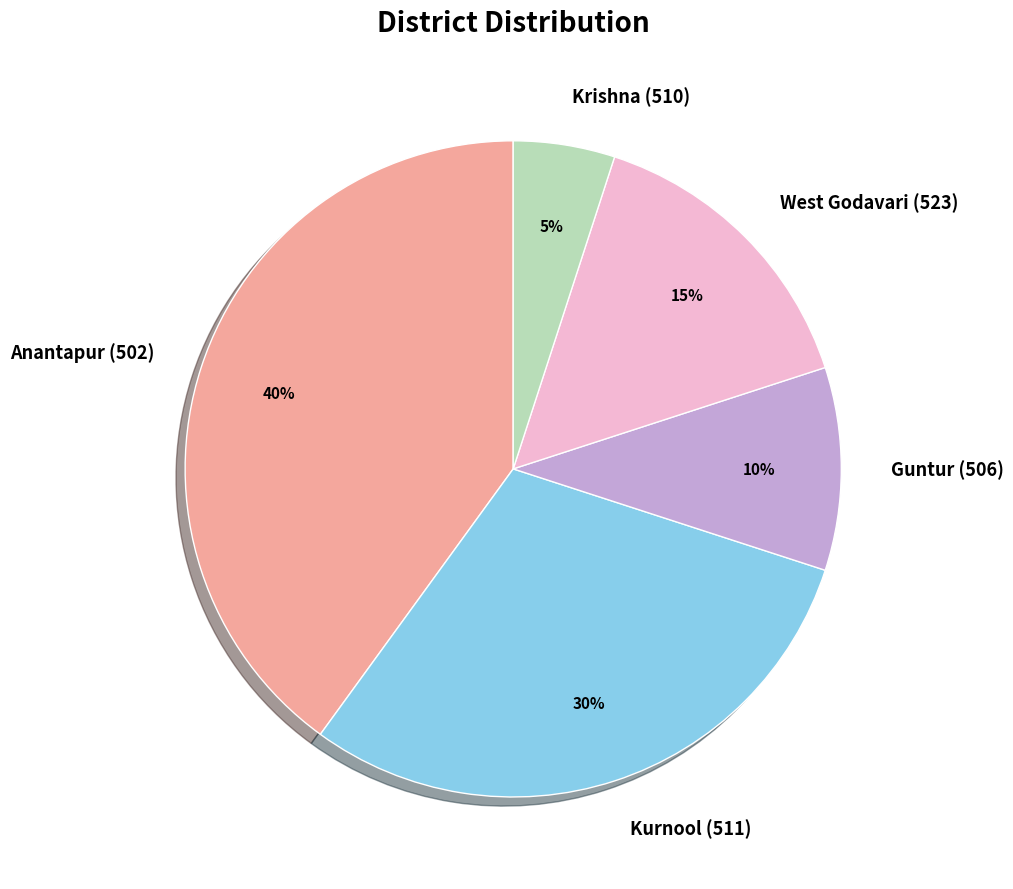

What percentage is the Anantapur (502) slice, to the nearest percent?

40%